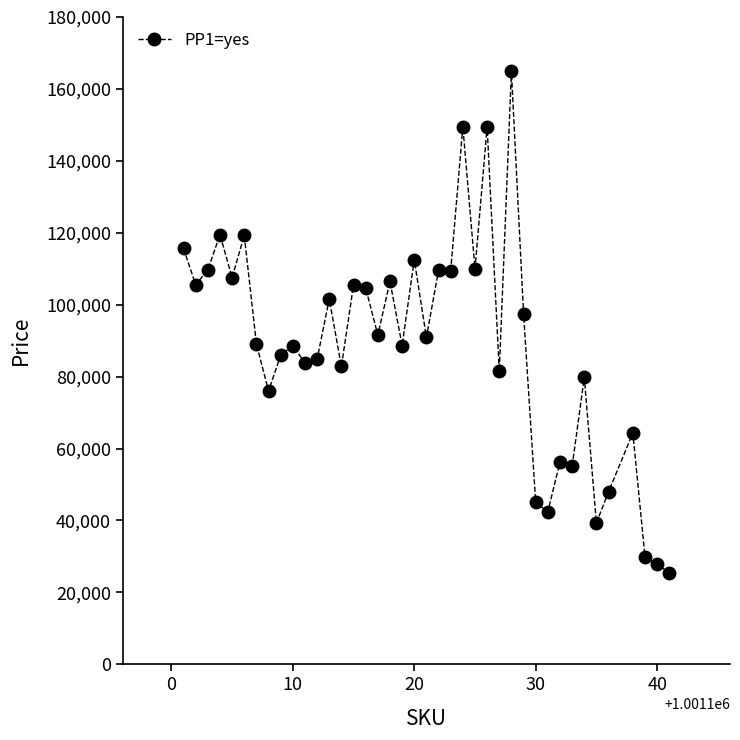

What is the sum of all values?

3555449